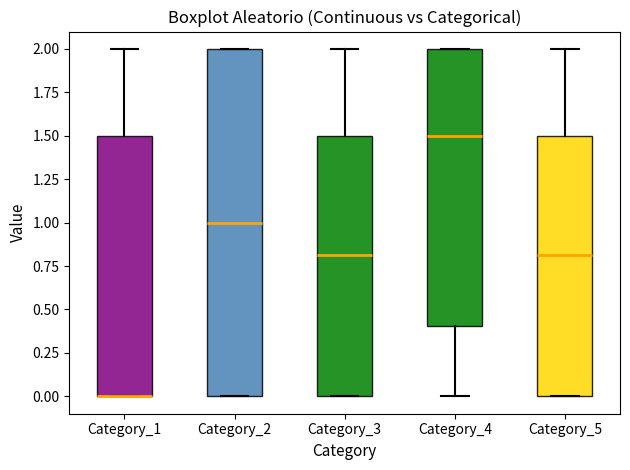

Reading left to right, transcribe this box plot: for each box, give where its median line is, the range the box spans, and where its two whiskers end, as read against the y-axis. The values are not printed on the chart, so give them approximately, as read against the axis.

Category_1: median 0.0 (drawn on the box's lower edge), box 0.0 to 1.5, whiskers 0.0 to 2.0
Category_2: median 1.0, box 0.0 to 2.0, whiskers 0.0 to 2.0
Category_3: median 0.8, box 0.0 to 1.5, whiskers 0.0 to 2.0
Category_4: median 1.5, box 0.4 to 2.0, whiskers 0.0 to 2.0
Category_5: median 0.8, box 0.0 to 1.5, whiskers 0.0 to 2.0